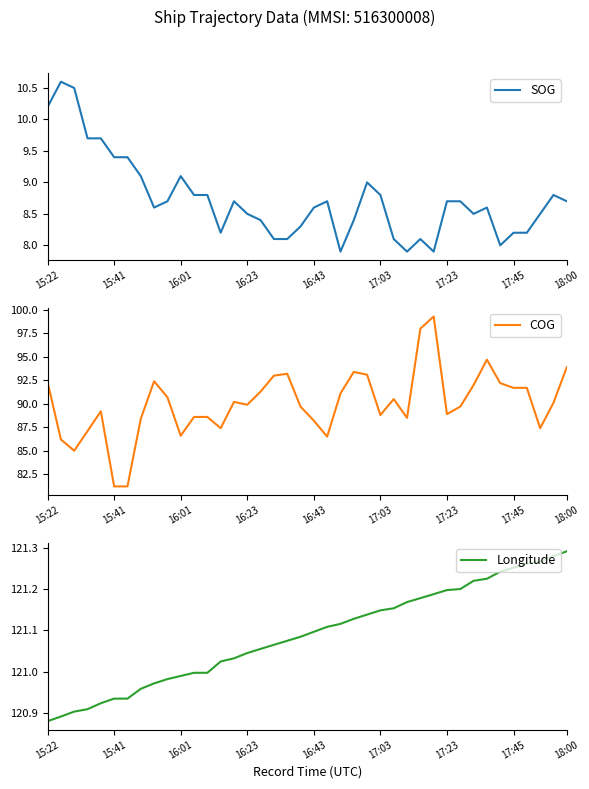

Rank the series by their maximum value, from lowest to highest.

SOG, COG, Longitude